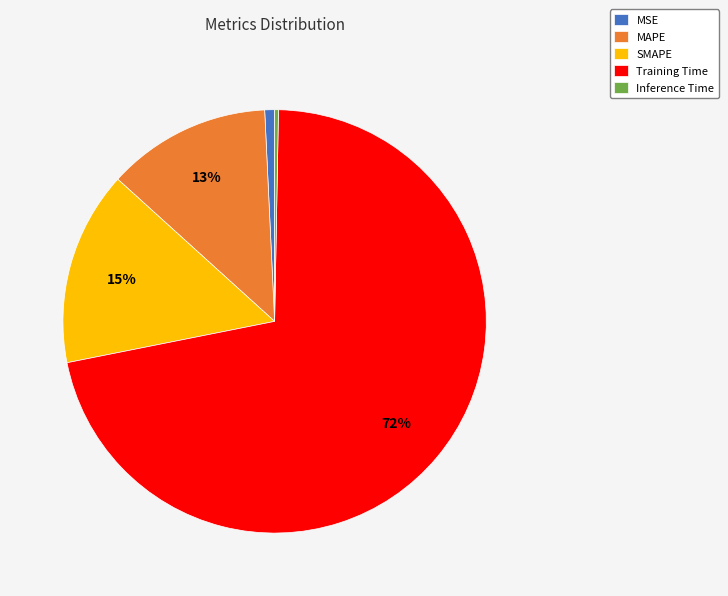

To the nearest percent, what percentage of the pie is MAPE?

13%